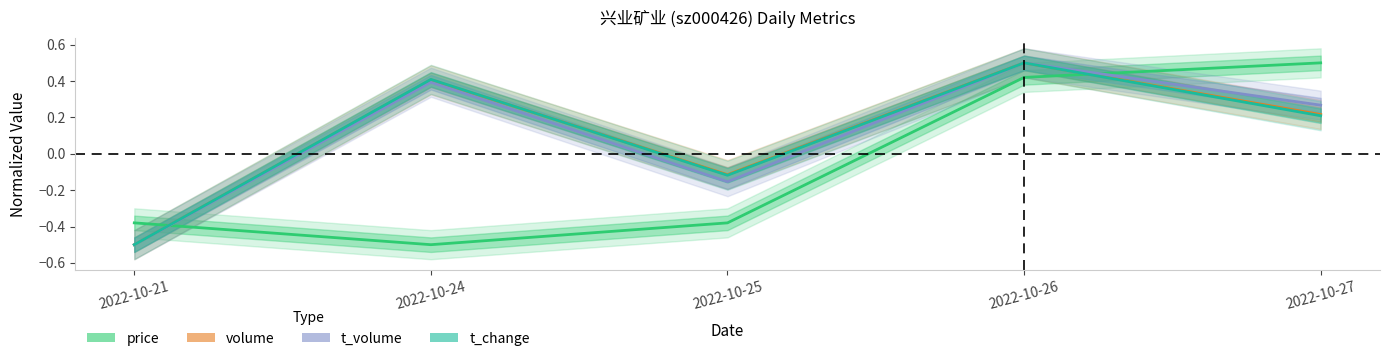

Reading right to left, what are all the values shown in this chart?

price: 2022-10-27=0.5	2022-10-26=0.4	2022-10-25=-0.4	2022-10-24=-0.5	2022-10-21=-0.4
volume: 2022-10-27=0.2	2022-10-26=0.5	2022-10-25=-0.1	2022-10-24=0.4	2022-10-21=-0.5
t_volume: 2022-10-27=0.3	2022-10-26=0.5	2022-10-25=-0.2	2022-10-24=0.4	2022-10-21=-0.5
t_change: 2022-10-27=0.2	2022-10-26=0.5	2022-10-25=-0.1	2022-10-24=0.4	2022-10-21=-0.5